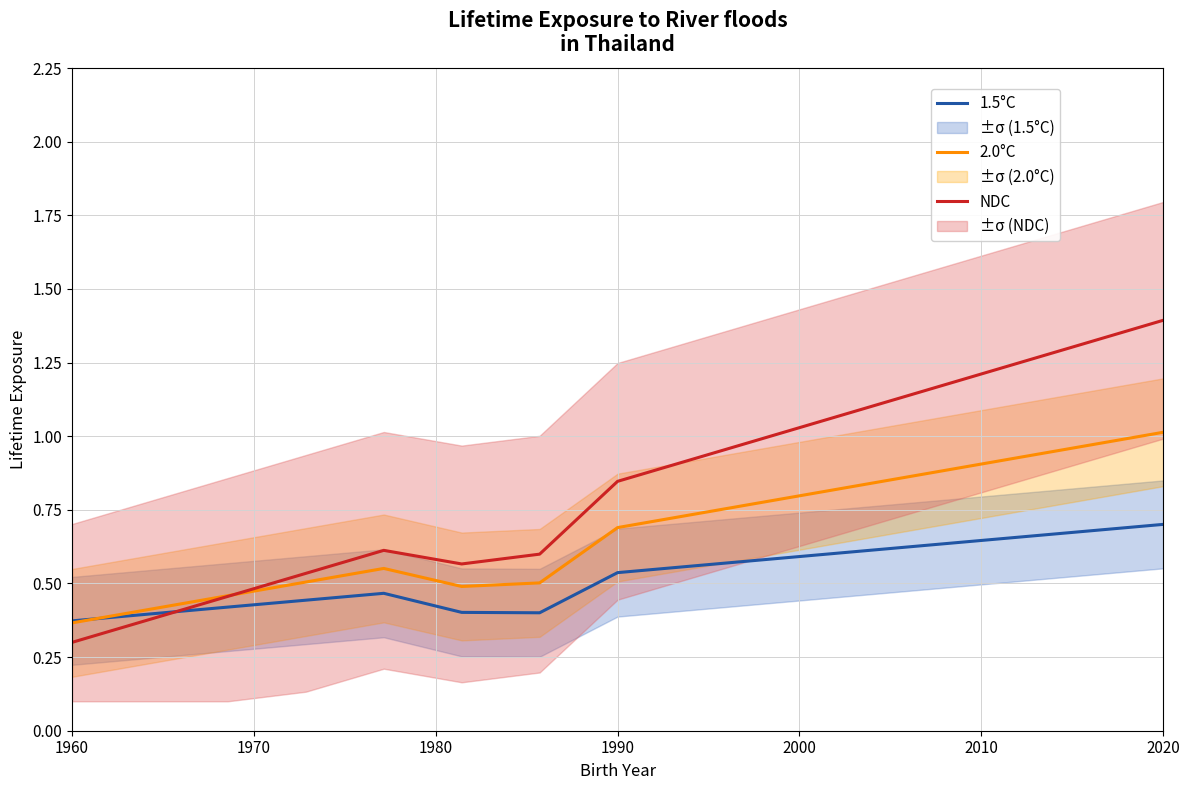

The NDC series shows 0.5 at 2020. True or false?

False